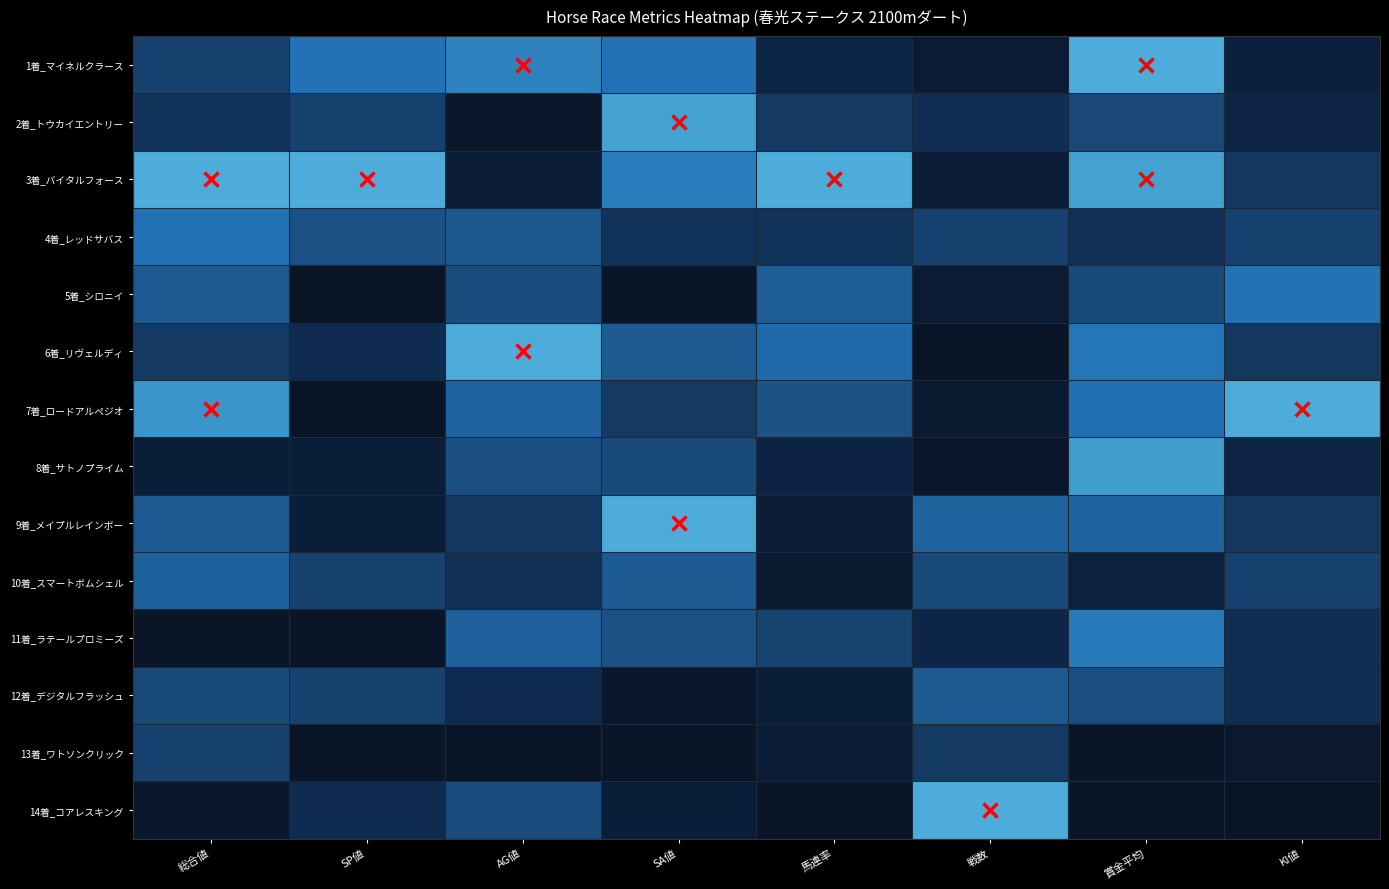

At 戦数, list the series in order from smallest to largest.

6着_リヴェルディ, 8着_サトノプライム, 7着_ロードアルペジオ, 1着_マイネルクラース, 5着_シロニイ, 3着_バイタルフォース, 11着_ラテールプロミーズ, 2着_トウカイエントリー, 13着_ワトソンクリック, 4着_レッドサバス, 10着_スマートボムシェル, 12着_デジタルフラッシュ, 9着_メイプルレインボー, 14着_コアレスキング